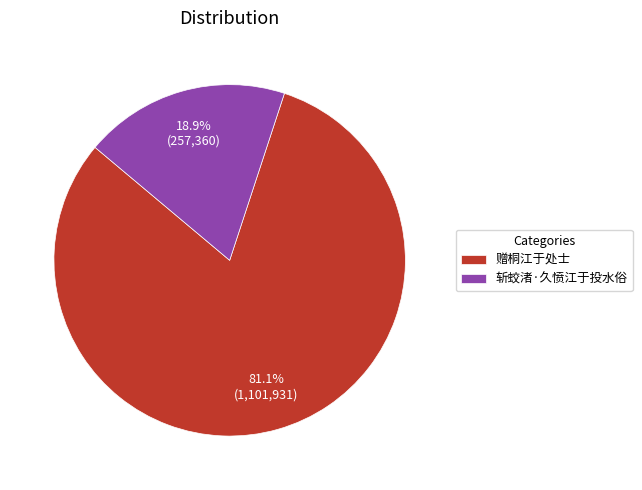

Count the number of slices in the pie.

2